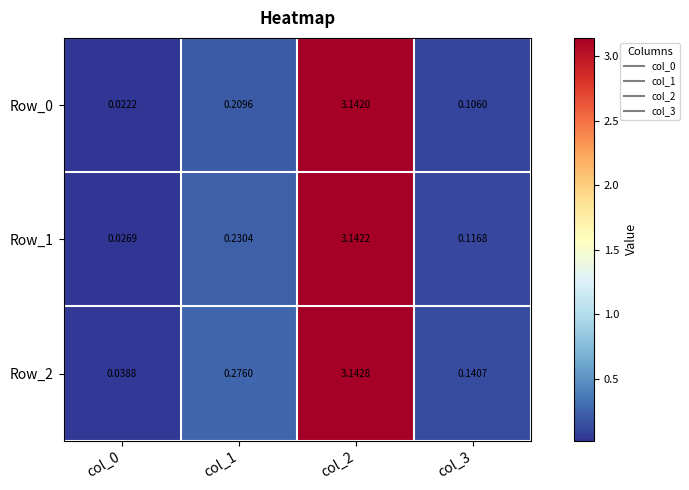

Is the value of Row_1 at col_3 greater than the value of Row_2 at col_1?

No